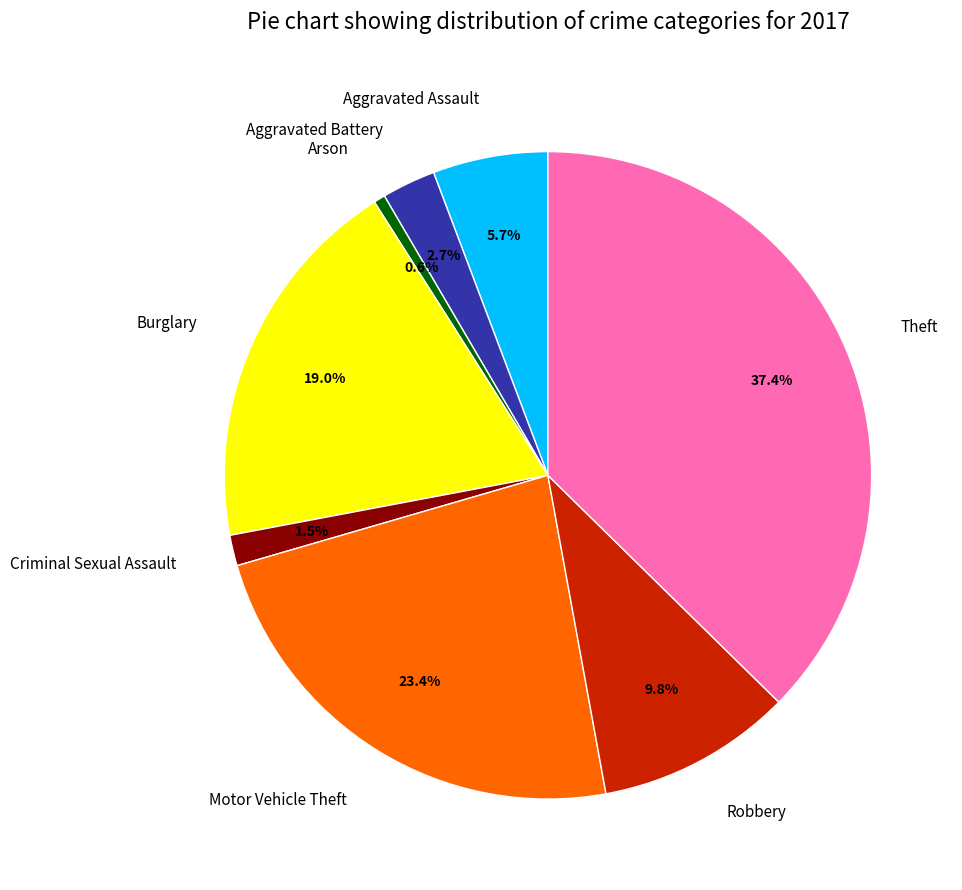

Approximately how many times larger is the value at Aggravated Battery compared to Robbery?

0.3